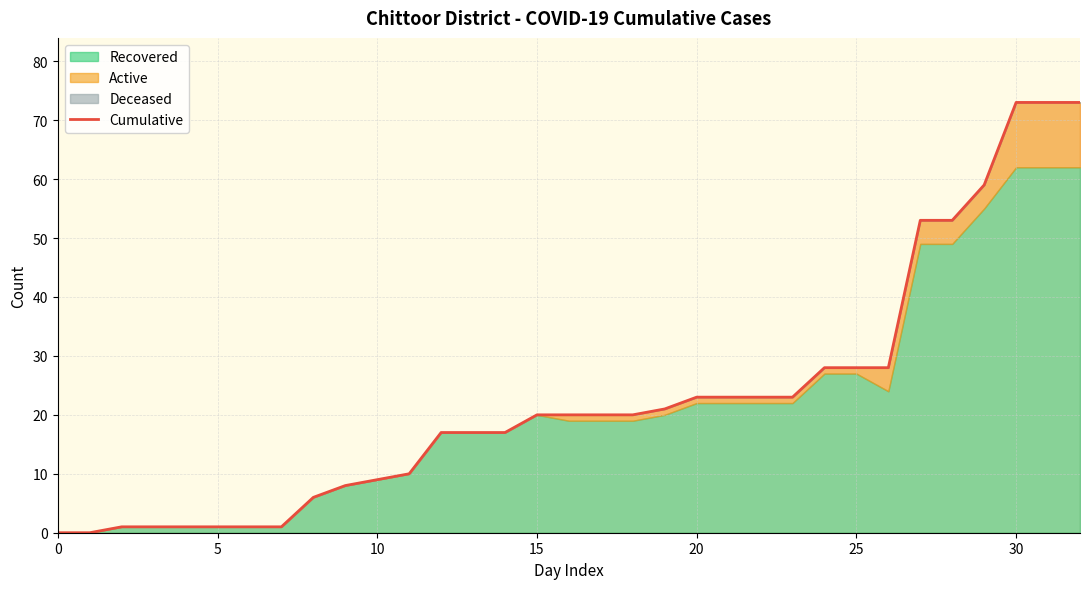

True or false: the data shows 23 at 23.

True